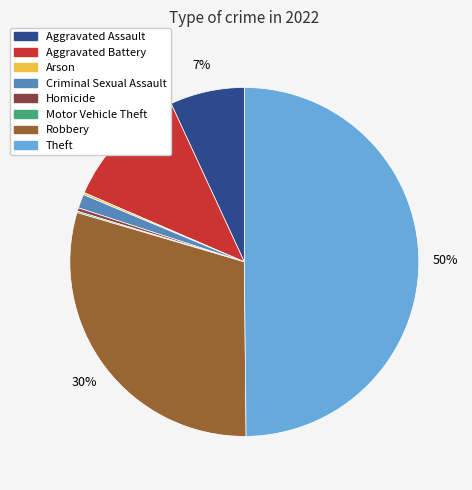

To the nearest percent, what is the average slice percentage?

12%